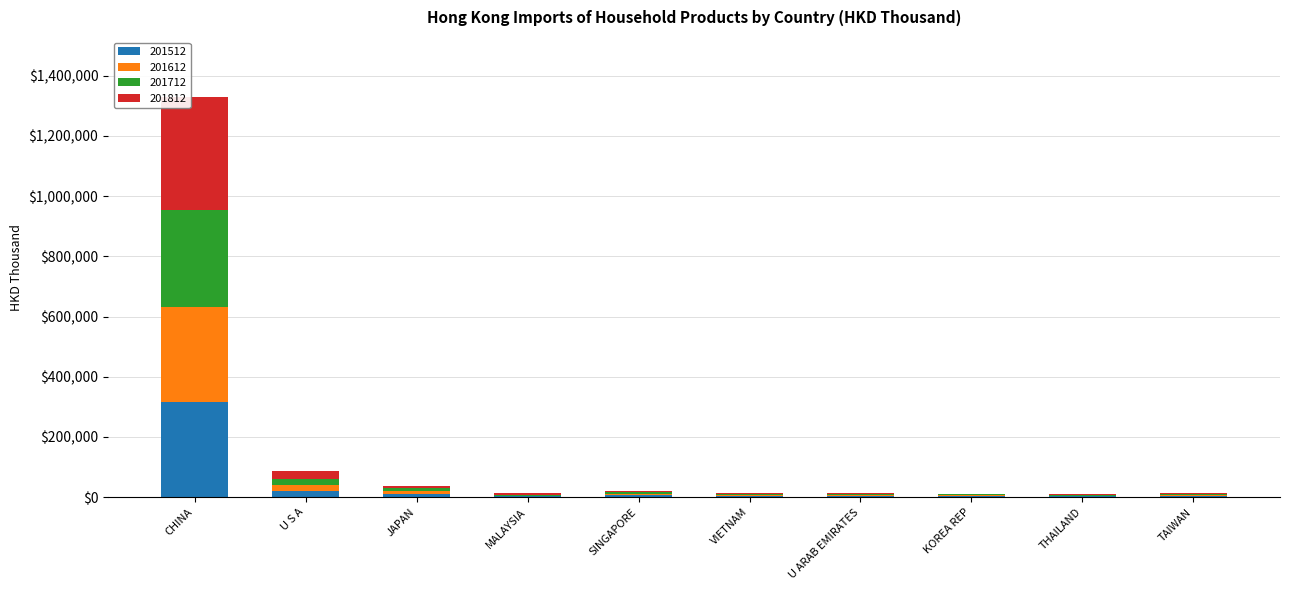

What is the highest value of the 201512 series?

317122.7